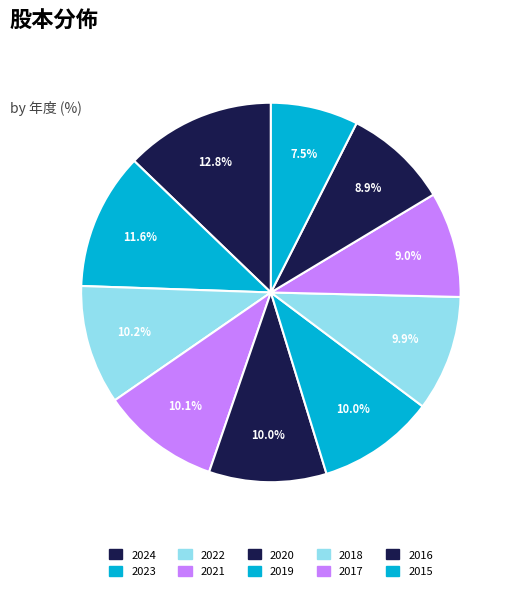

To the nearest percent, what is the difference between the largest and smallest slice percentages?

5%